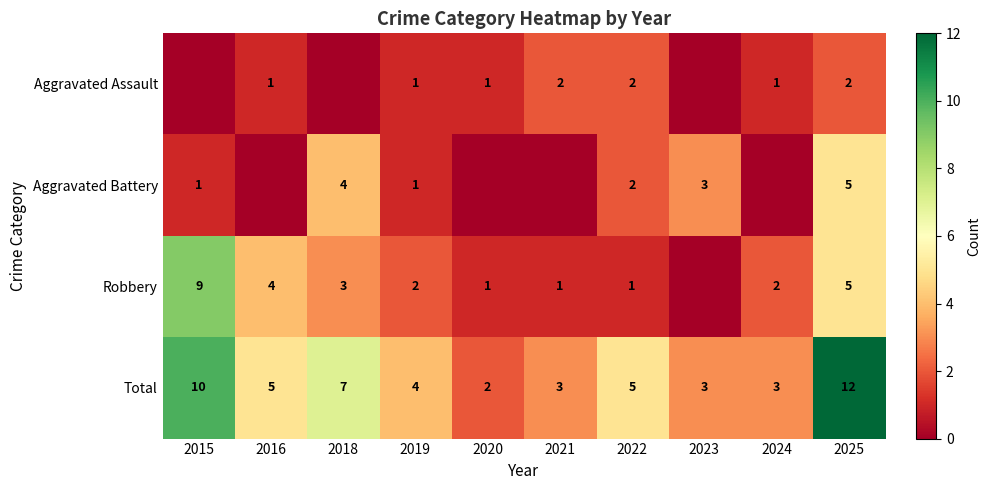

At which category is the sum across all series the highest?

2025